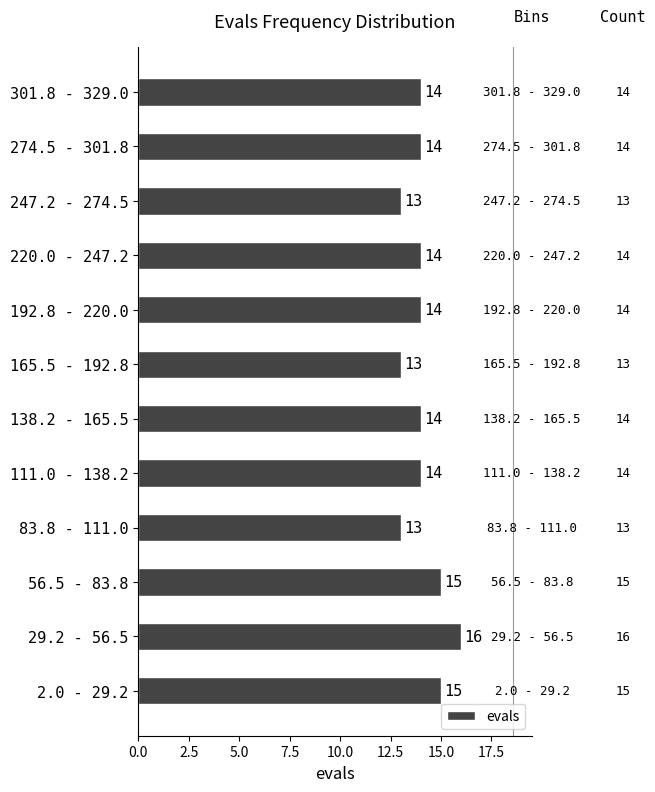

Reading bottom to top, what are all the values shown in this chart?

15	16	15	13	14	14	13	14	14	13	14	14